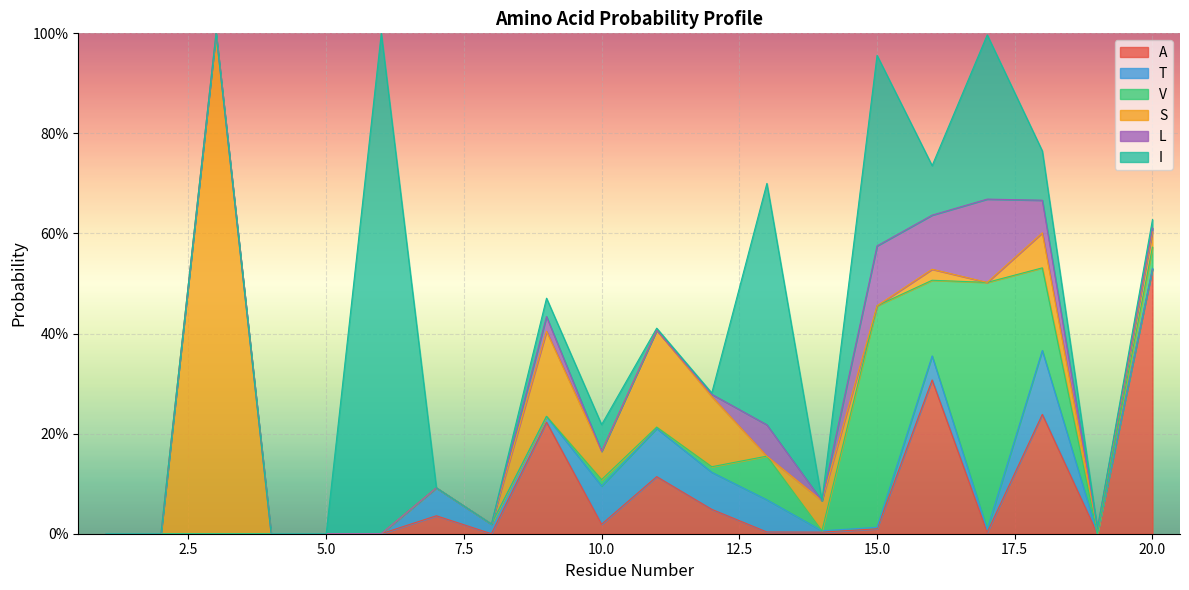

Count the number of data series in this chart.

6